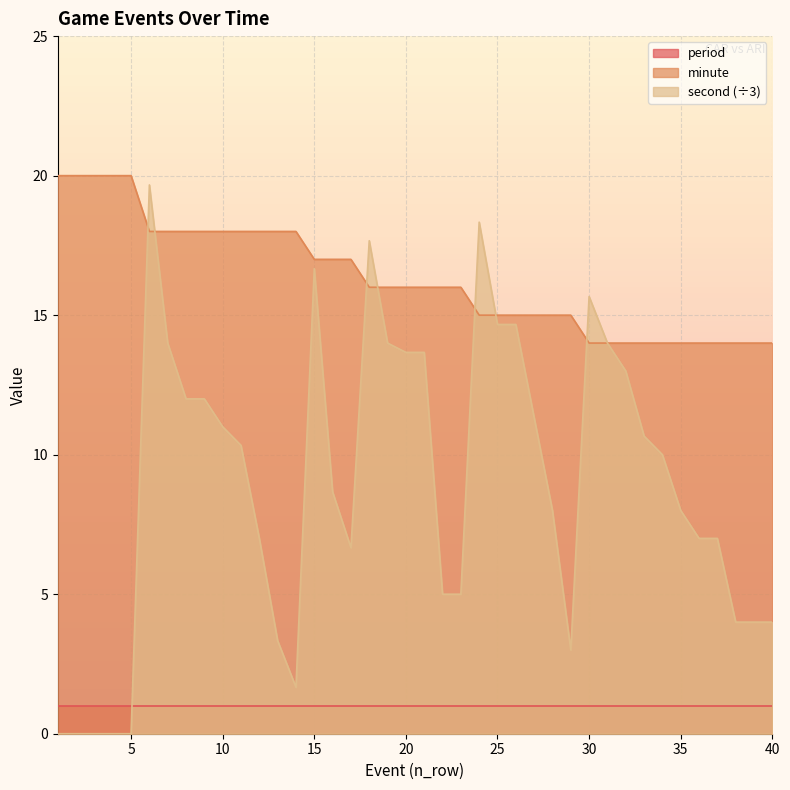

The period series shows 1.0 at 35. True or false?

True